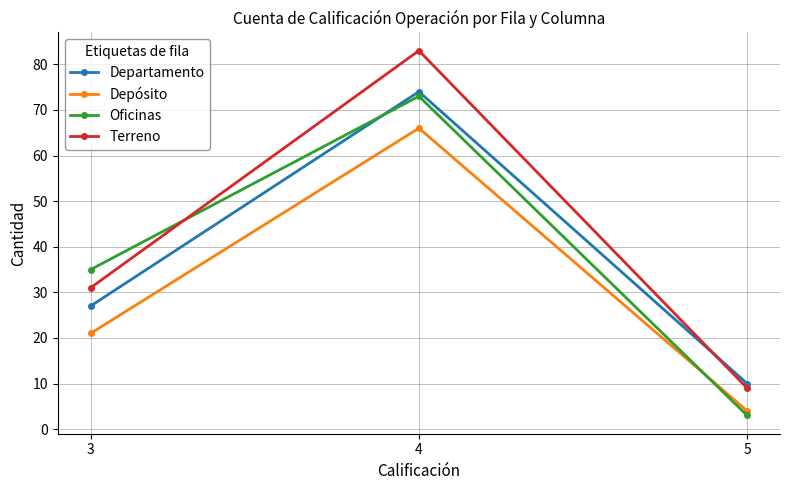

Reading right to left, what are all the values shown in this chart?

Departamento: 10	74	27
Depósito: 4	66	21
Oficinas: 3	73	35
Terreno: 9	83	31